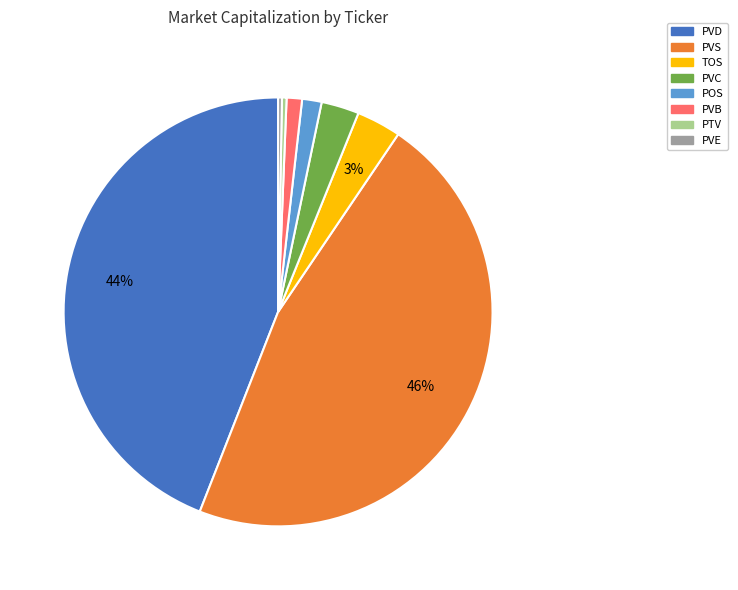

Is there any slice that represents more than half of the pie?

No